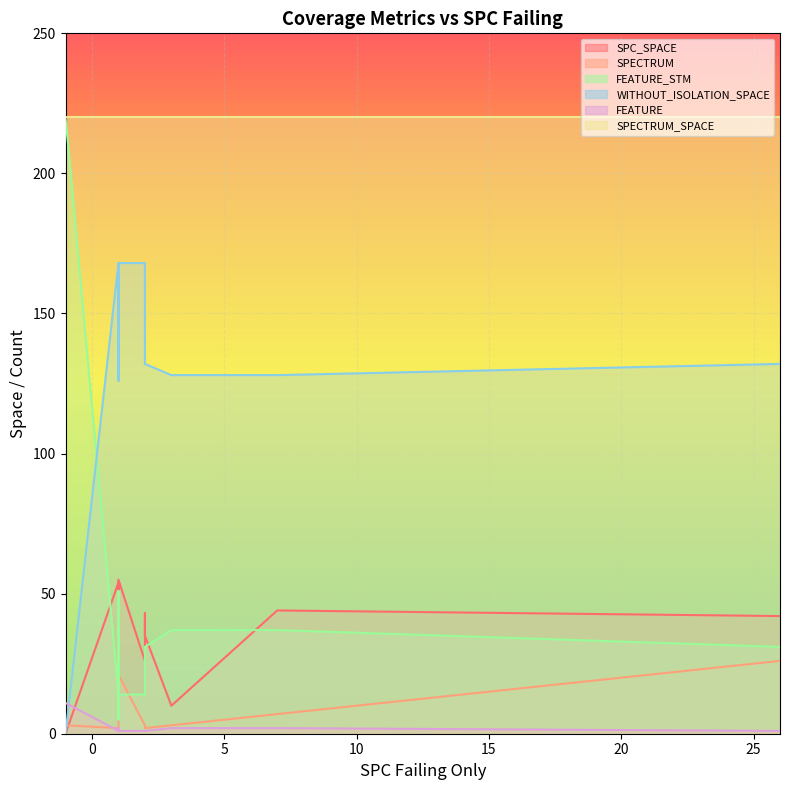

How many categories are shown in the chart?

20